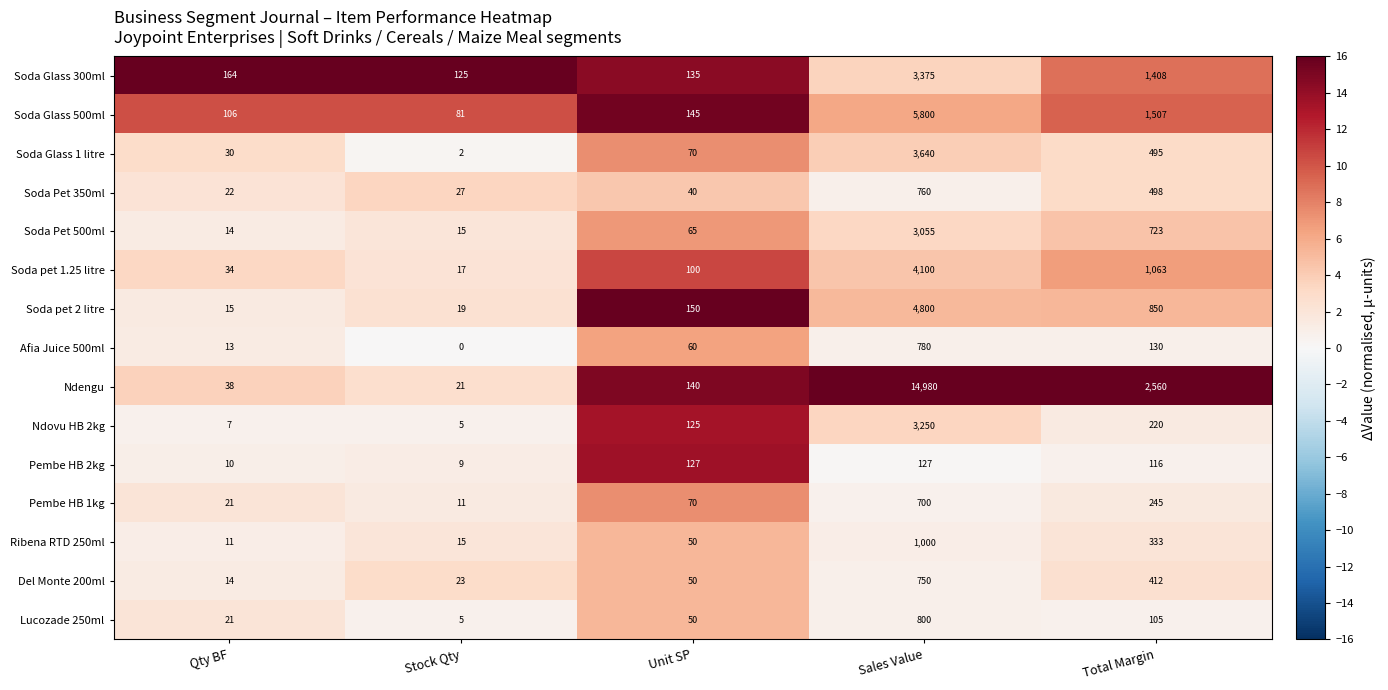

Is it true that Afia Juice 500ml equals 212 at Total Margin?

False